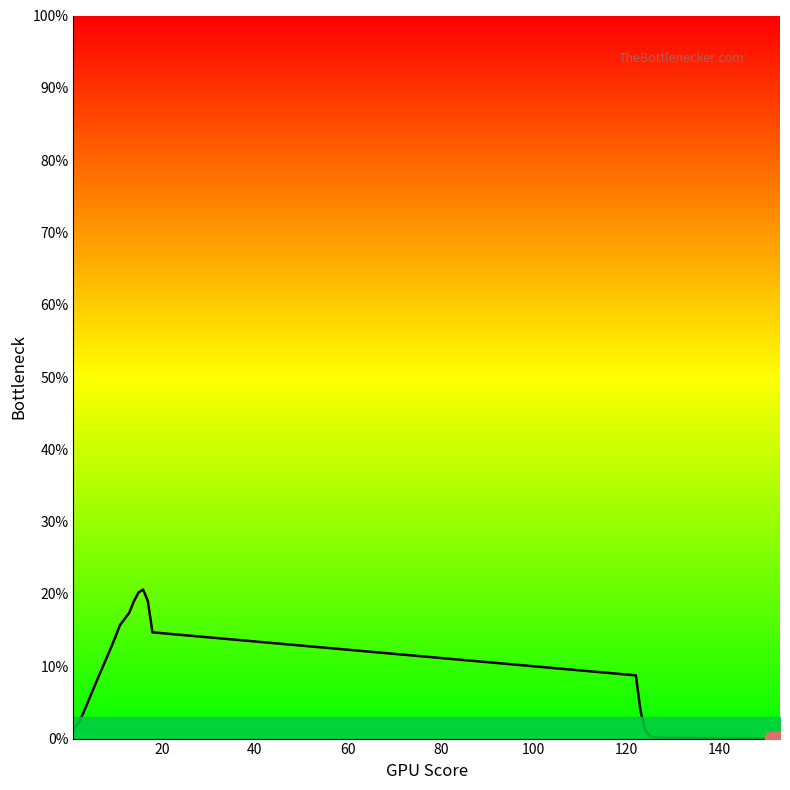

What is the difference between the maximum and minimum values?

20.6